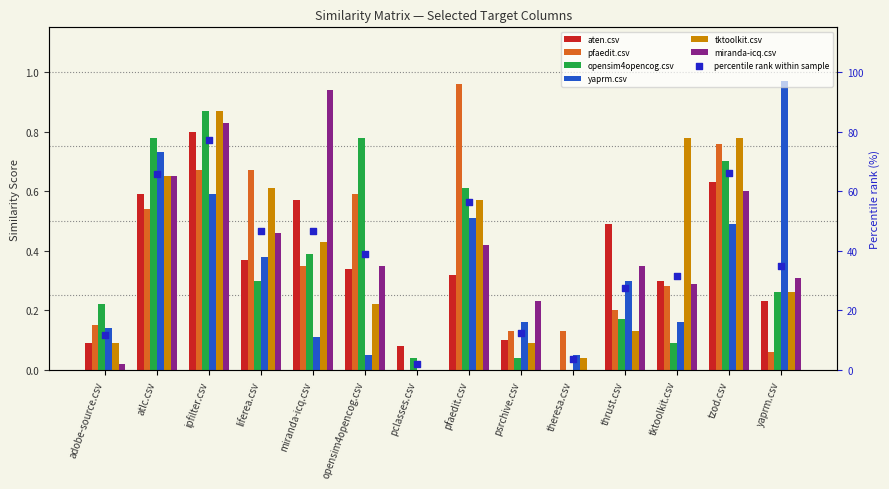

Which series has the widest spread of Y values?

yaprm.csv